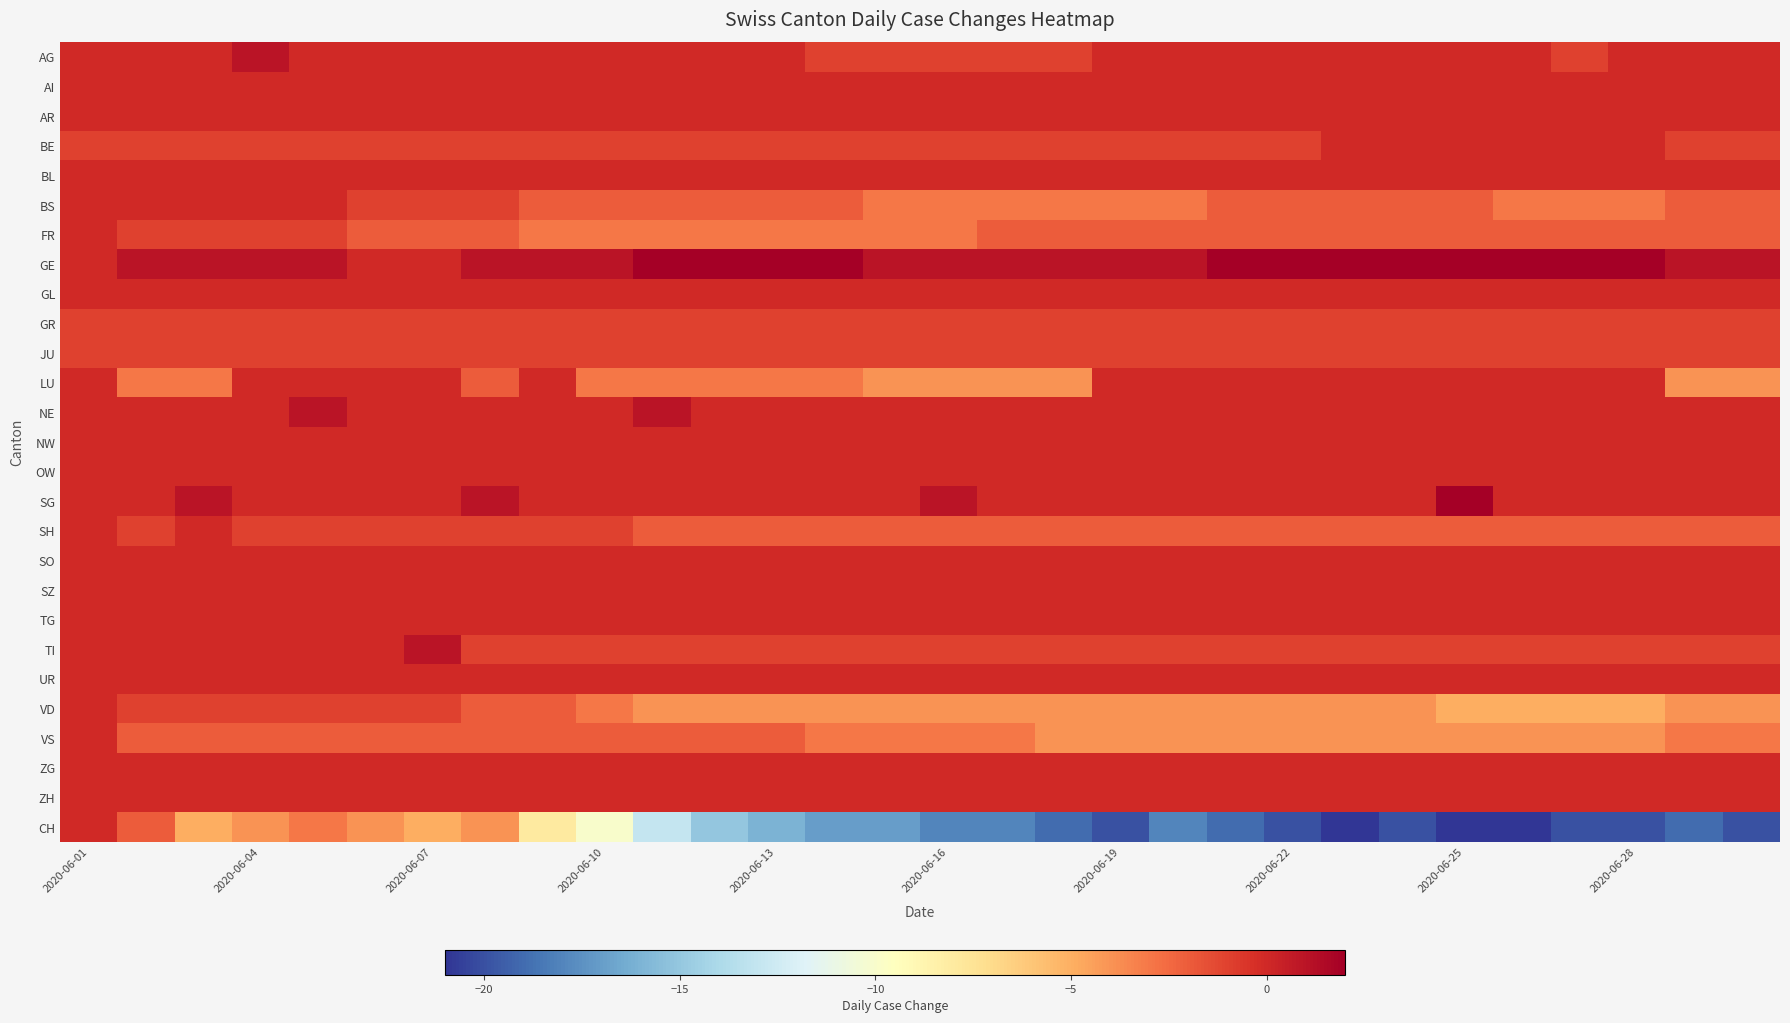

Which series has the widest spread of values?

CH